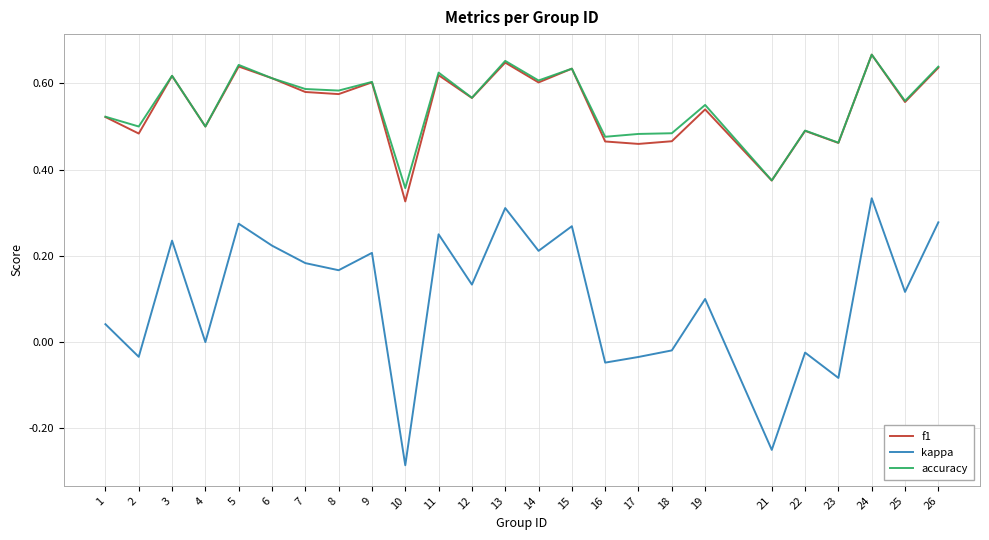

What is the total value across all series at 3?

1.5